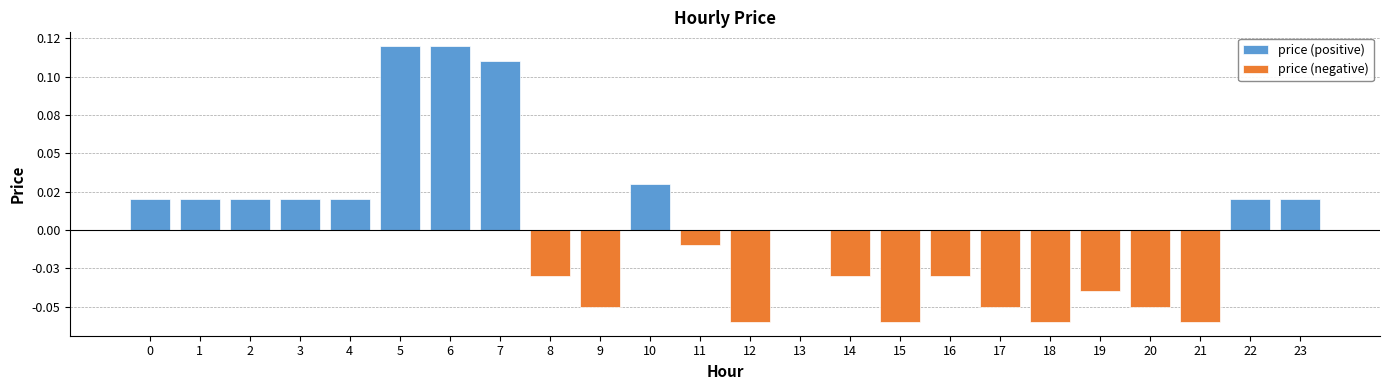

At which label does price (negative) reach its minimum?

12